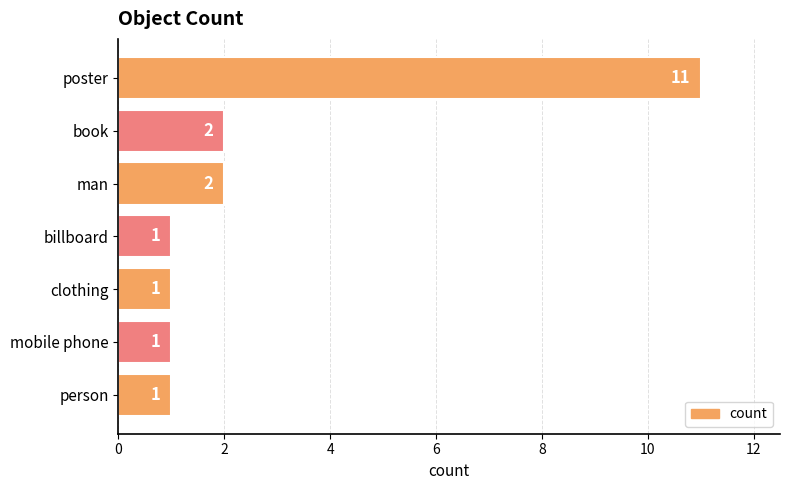

The value at poster is 11. True or false?

True